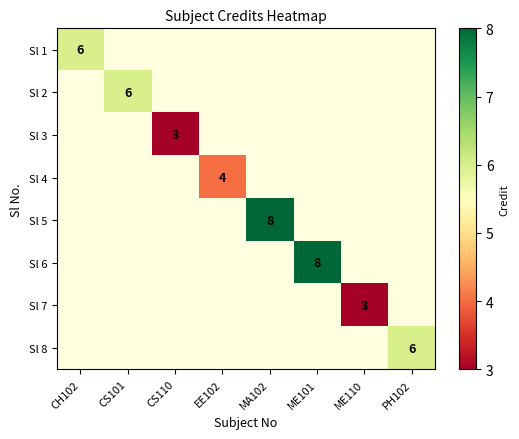

True or false: Sl 5 has a value of 12 at MA102.

False